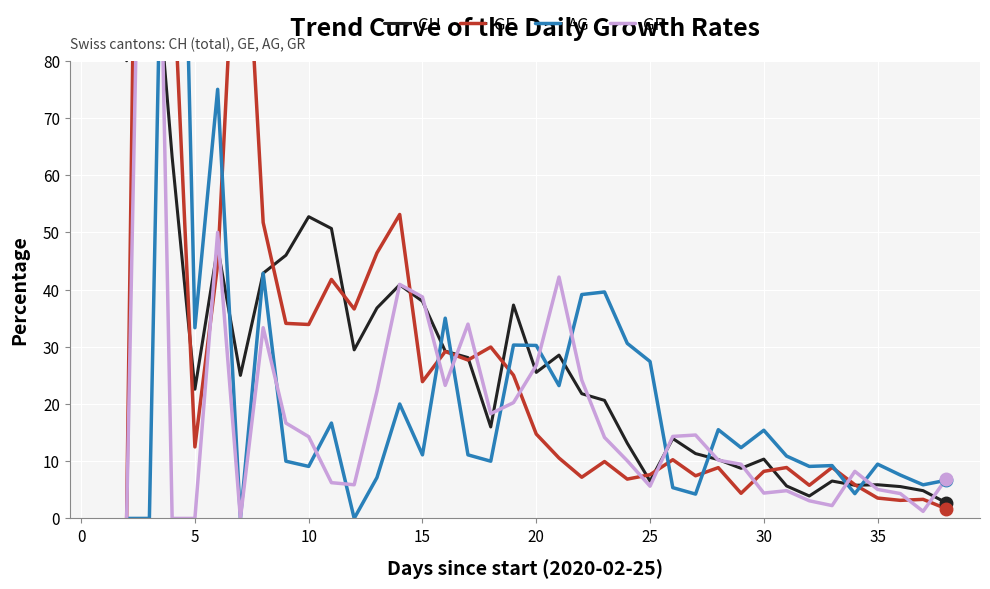

What is the difference between the maximum and minimum values in the GE series?

300.0